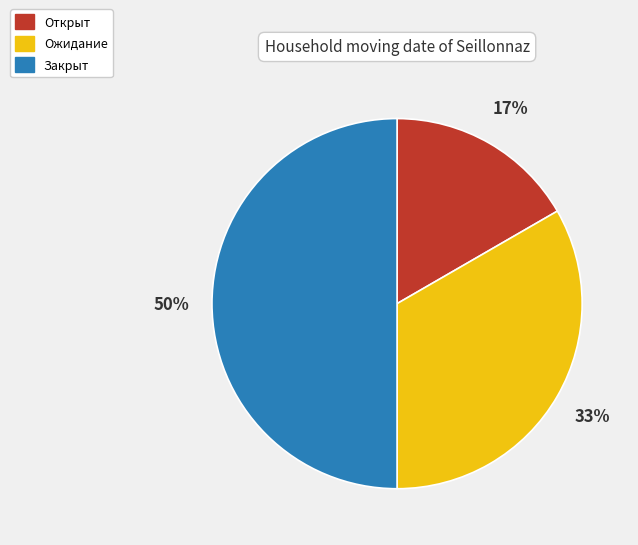

Between Открыт and Ожидание, which is larger?

Ожидание